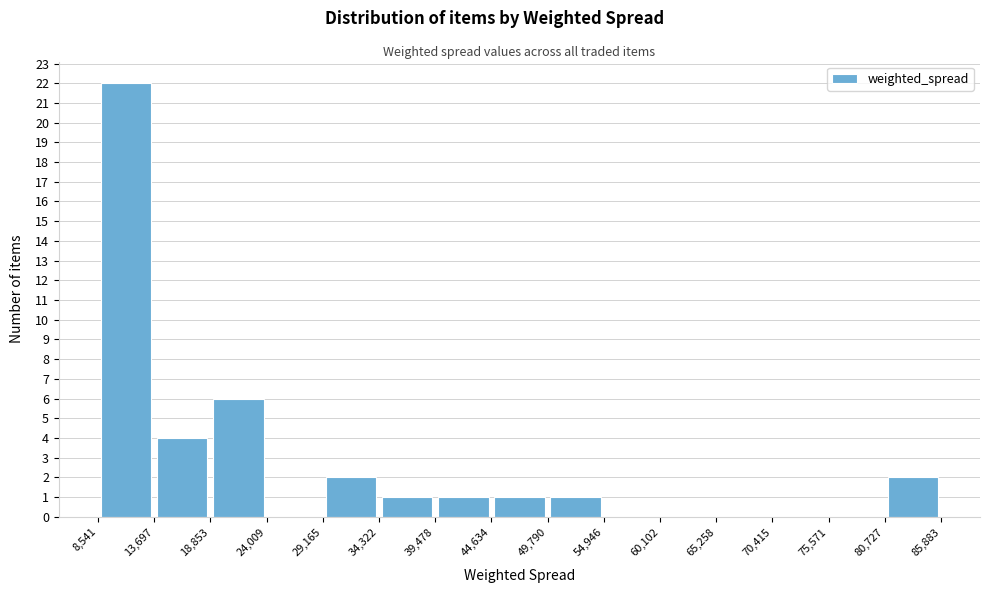

How tall is the bar that spans 29,165 to 34,322 on the x-axis? The values are not printed on the chart, so give them approximately, as read against the axis.

2